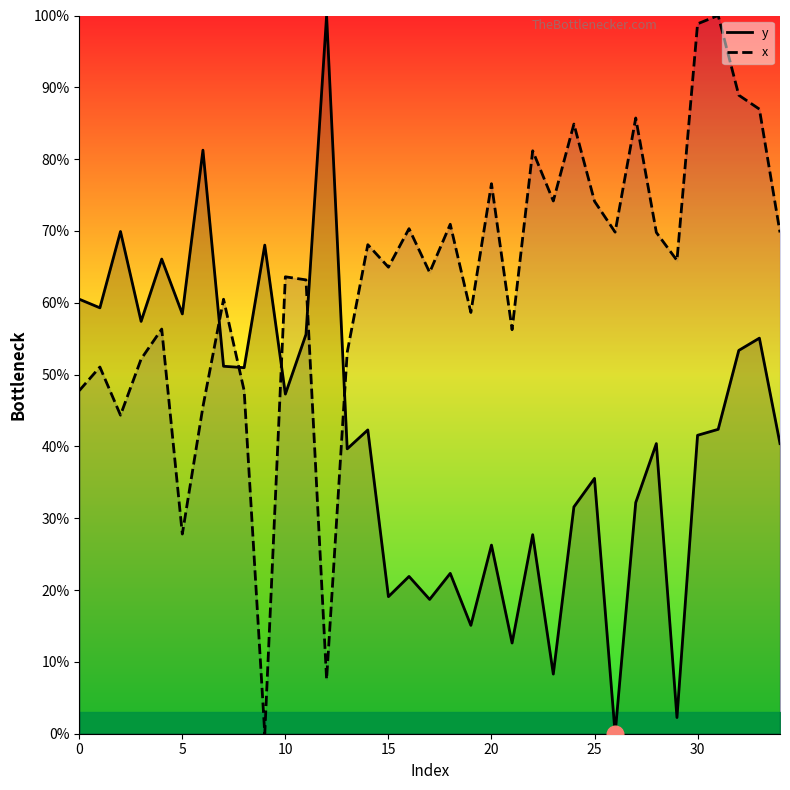

How many times do y and x cross each other?

5